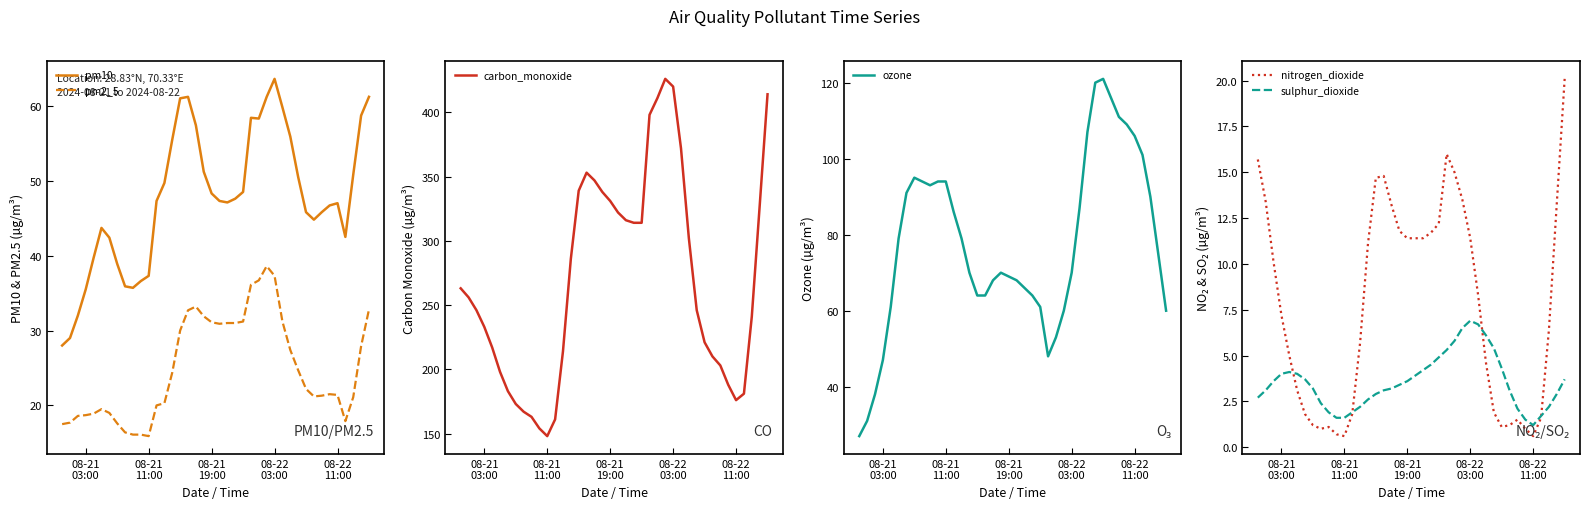

True or false: pm2_5 and pm10 intersect in this chart.

False